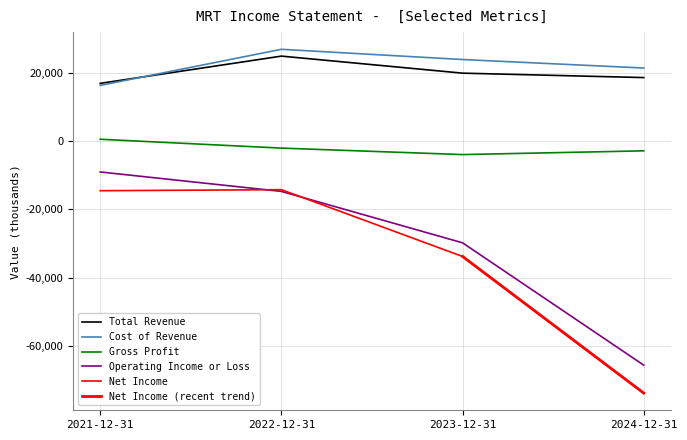

Is this an area chart (filled region under the line)?

No